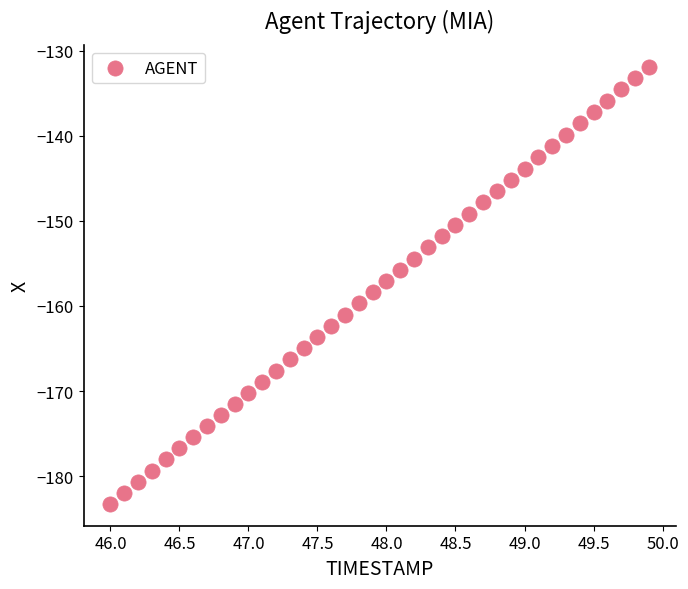

What is the range of Y values (max minus min)?

51.3